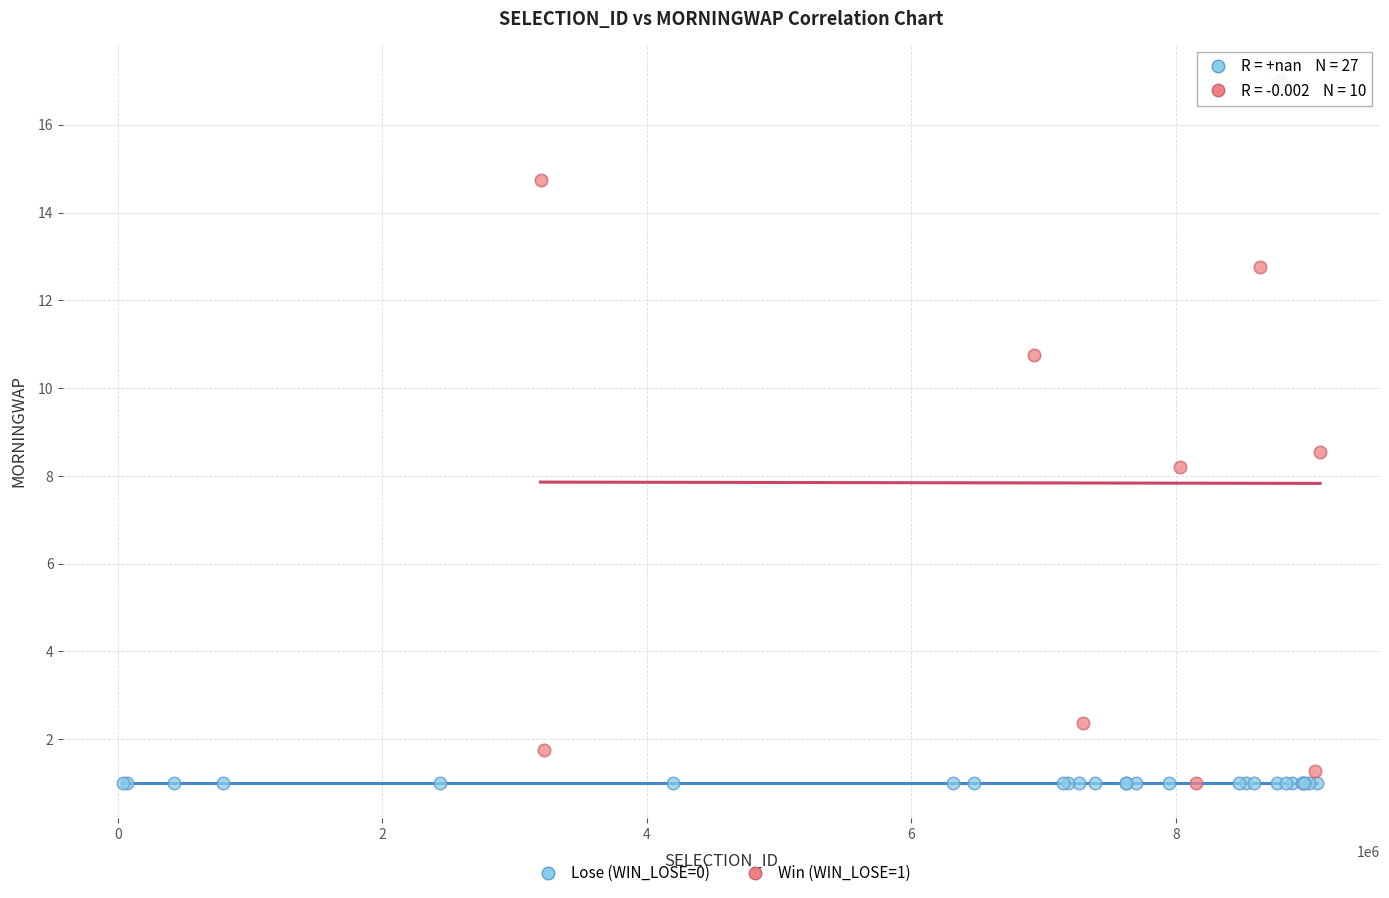

Which series reaches the maximum Y coordinate?

Win (WIN_LOSE=1)